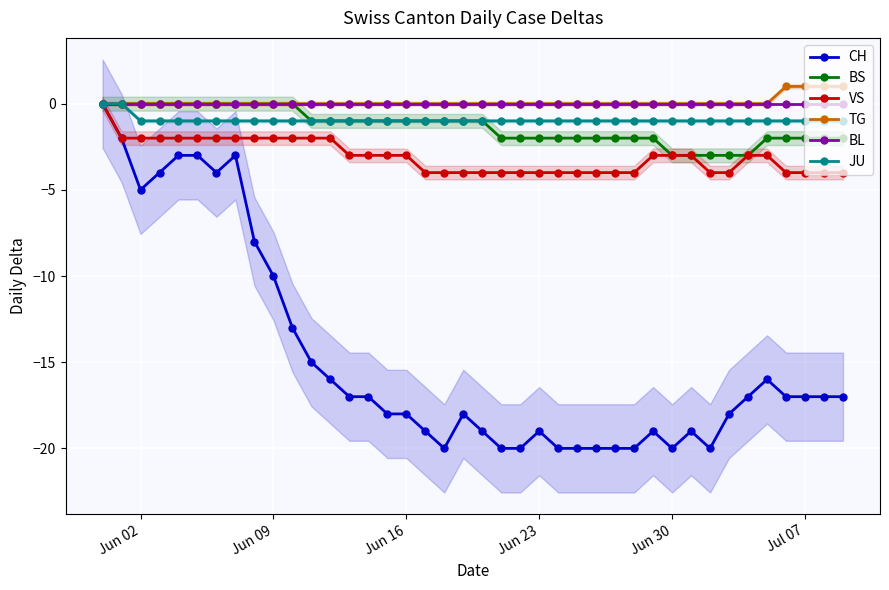

Count the number of categories in the chart.

40